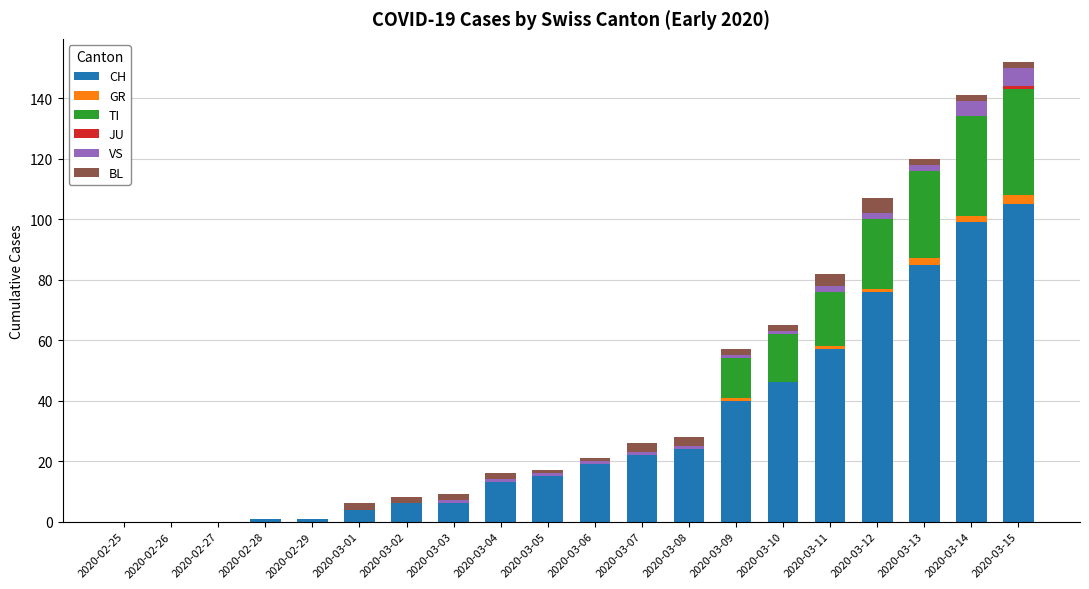

What is the maximum value for CH?

105